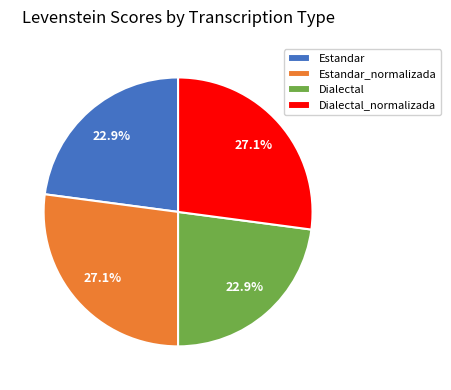

The Estandar slice represents 36% of the pie. True or false?

False